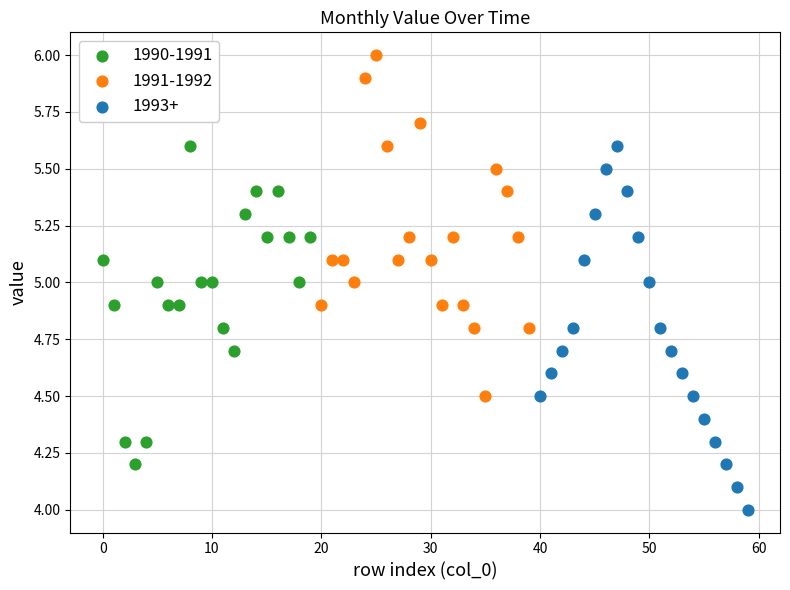

Which series has the widest spread of Y values?

1993+